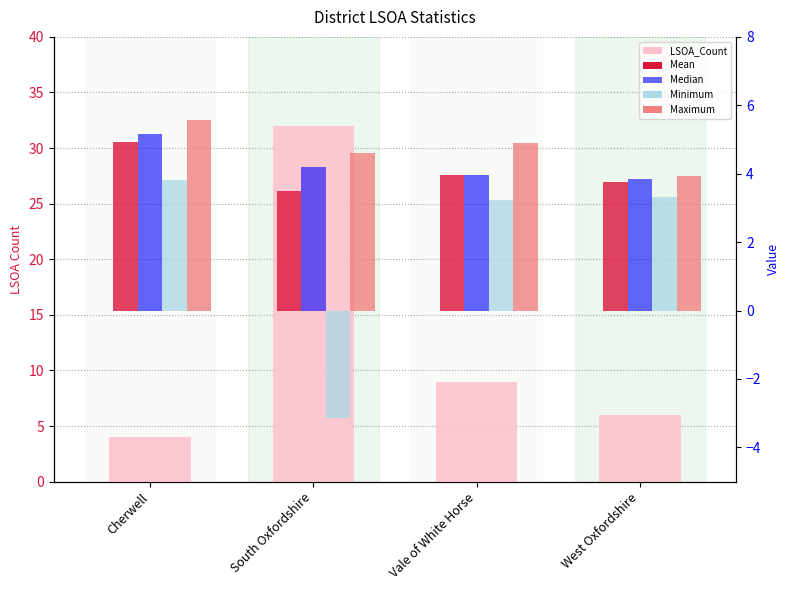

Which series has the largest range (max minus min)?

LSOA_Count